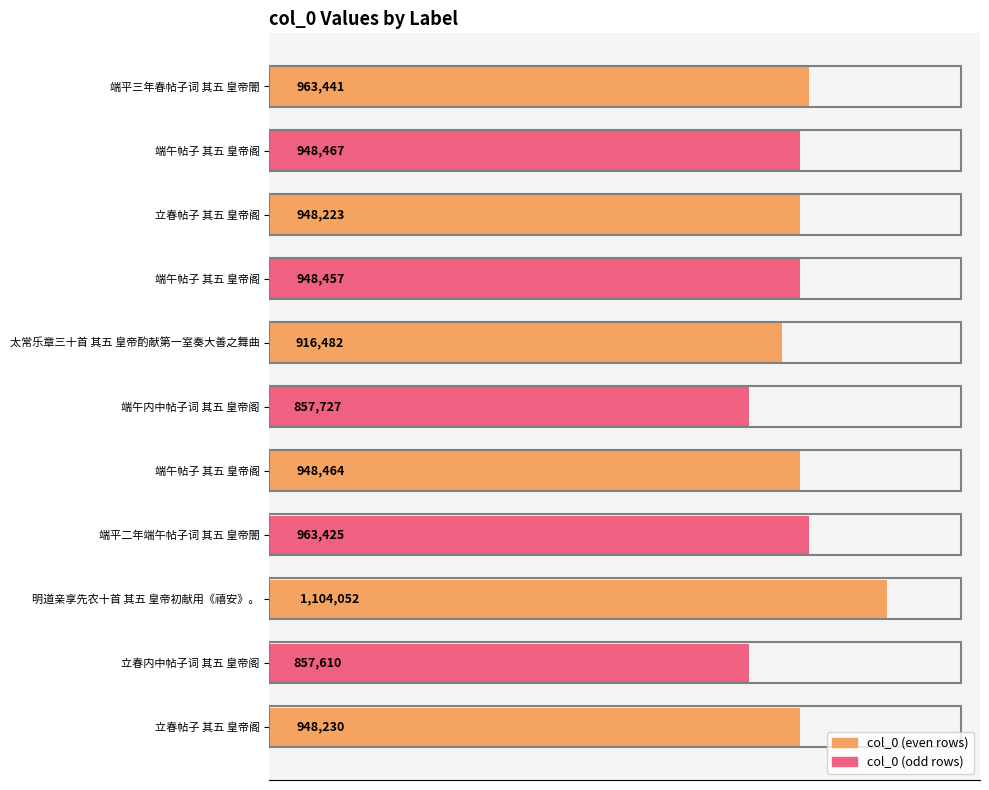

Are the bars horizontal?

Yes